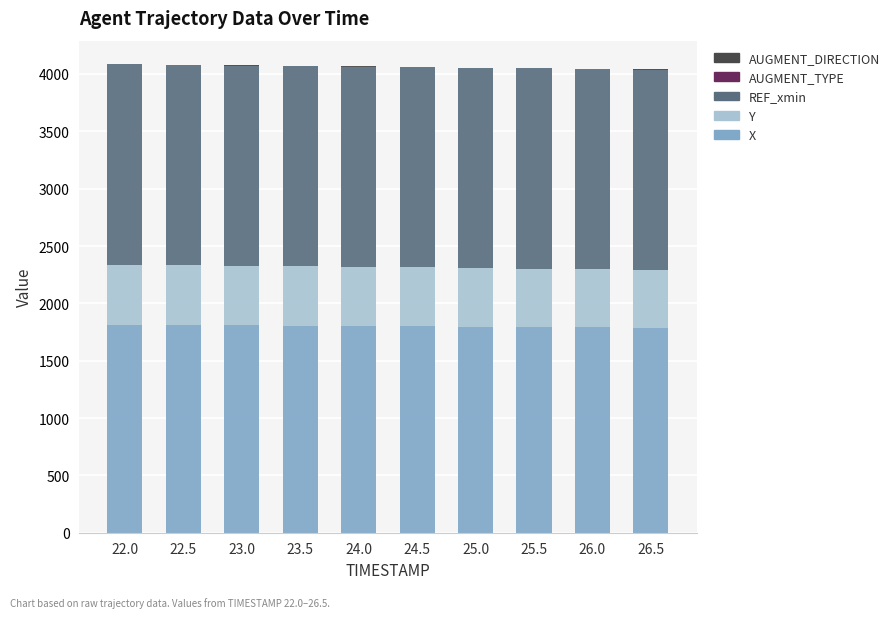

How many data points in X are above 1803?

5